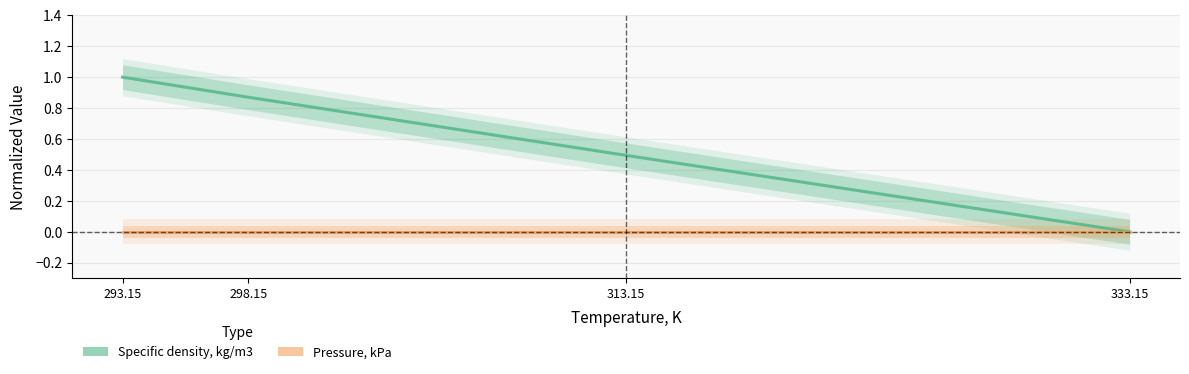

What is the difference between the Specific density, kg/m3 values at 313.15 and 333.15?

0.5